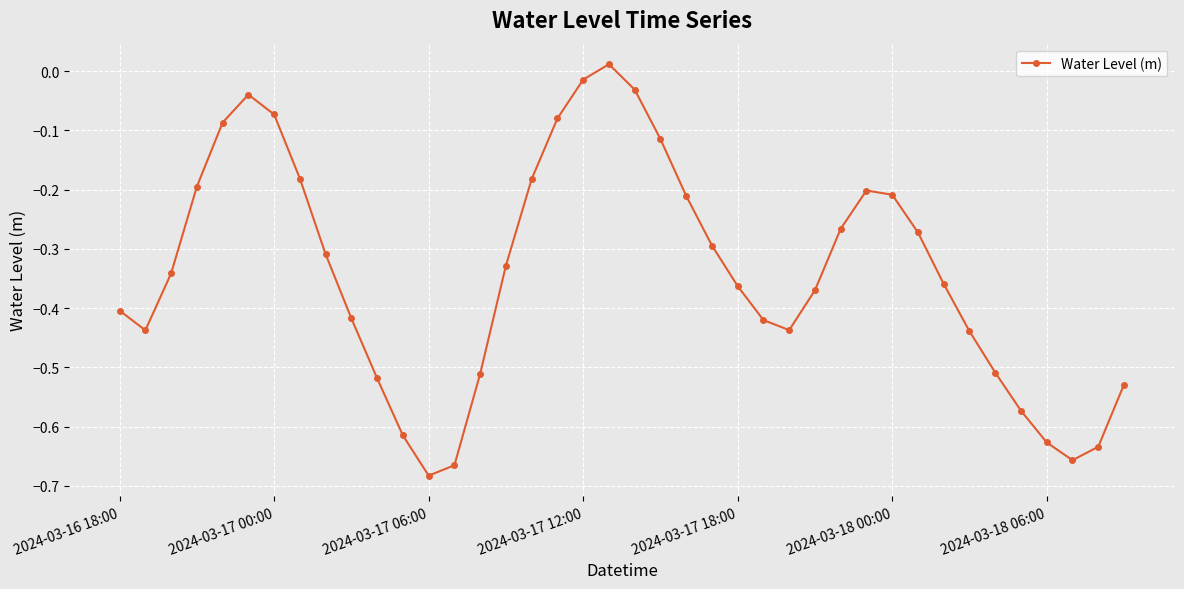

How many points are higher than both their immediate neighbors (excluding endpoints)?

3